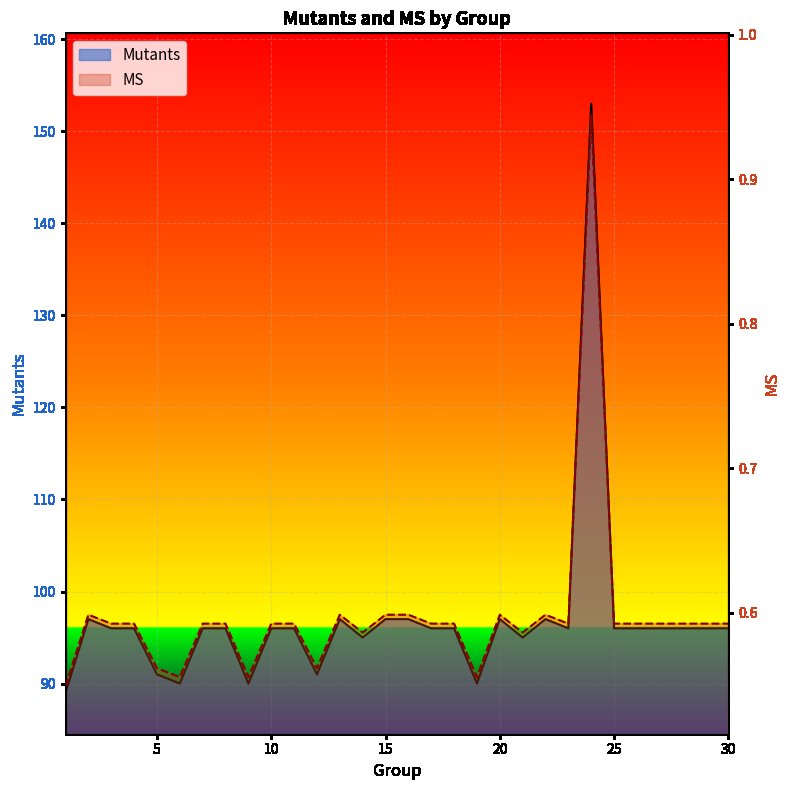

List the series in order of their overall mean, highest first.

Mutants, MS